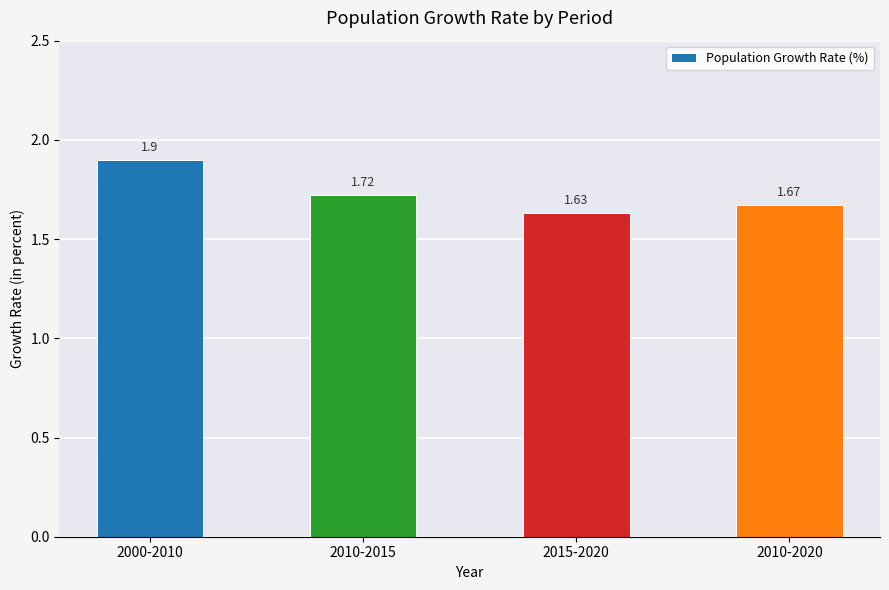

What is the label of the 3rd bar from the right?

2010-2015